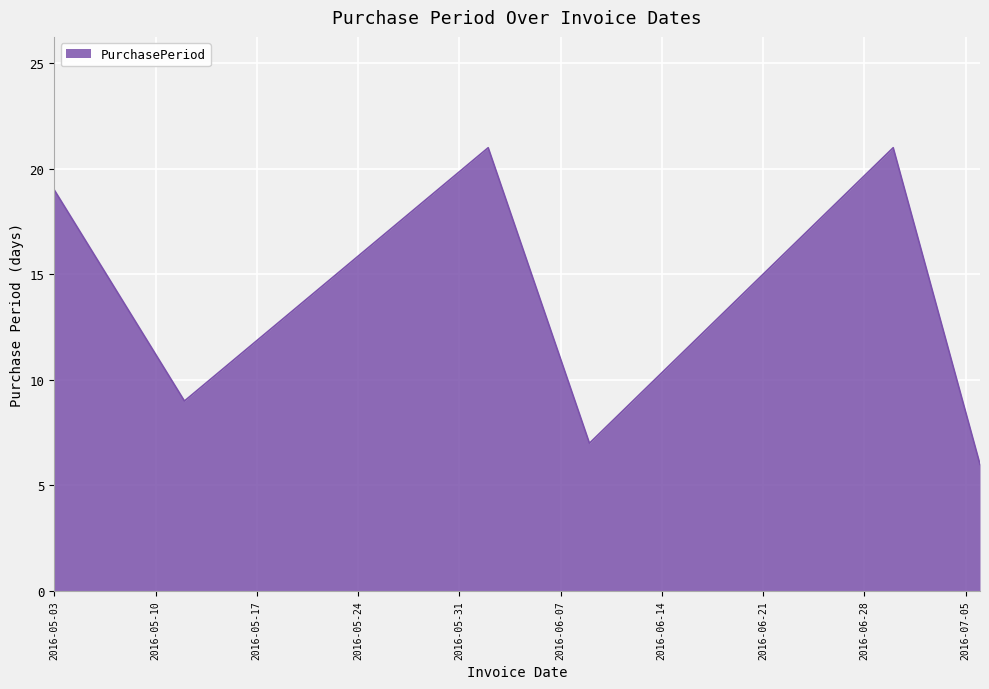

What is the average value?

14